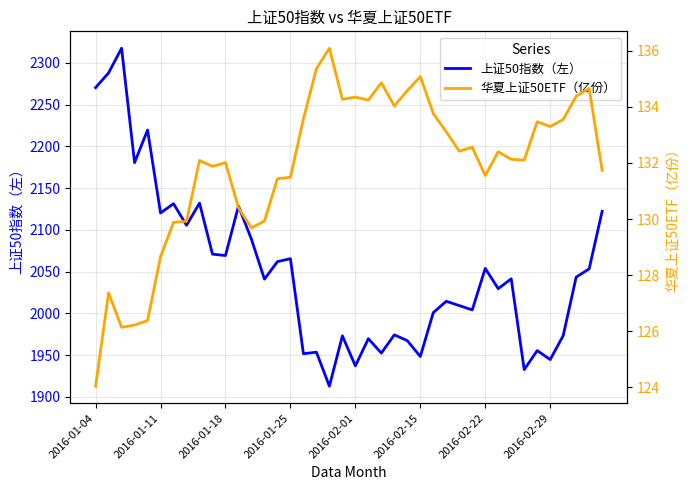

At which label does 华夏上证50ETF（亿份） reach its minimum?

2016-01-04